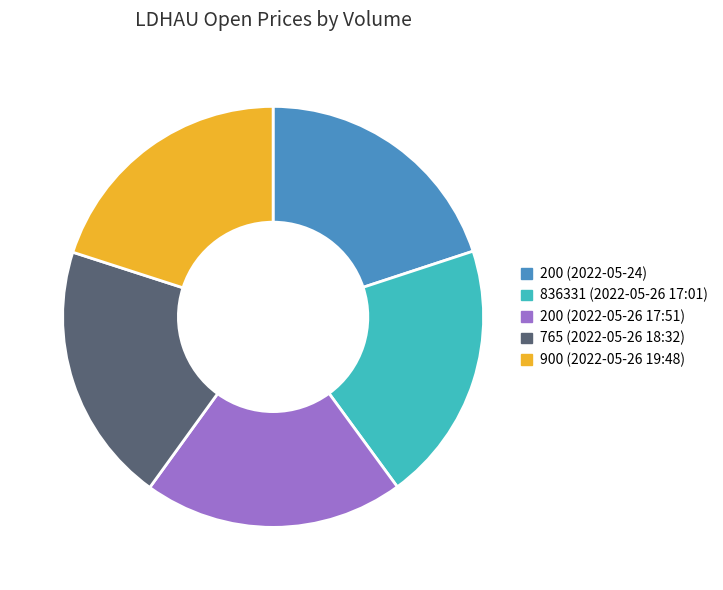

The 200 (2022-05-24) slice represents 9% of the pie. True or false?

False